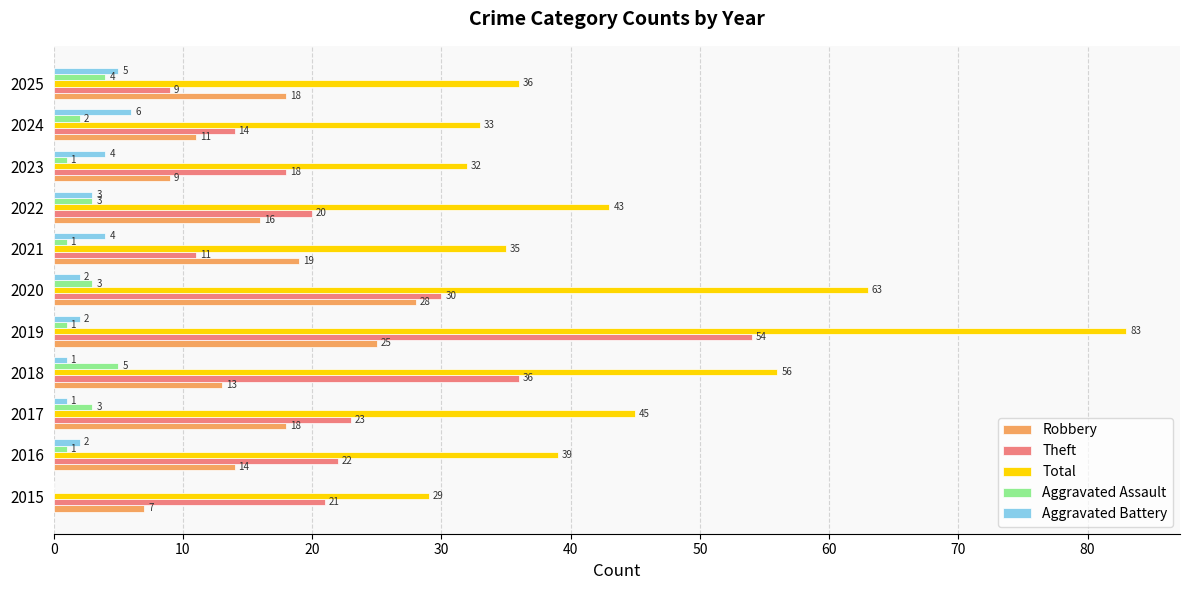

At which label is Theft closest to 31?

2020